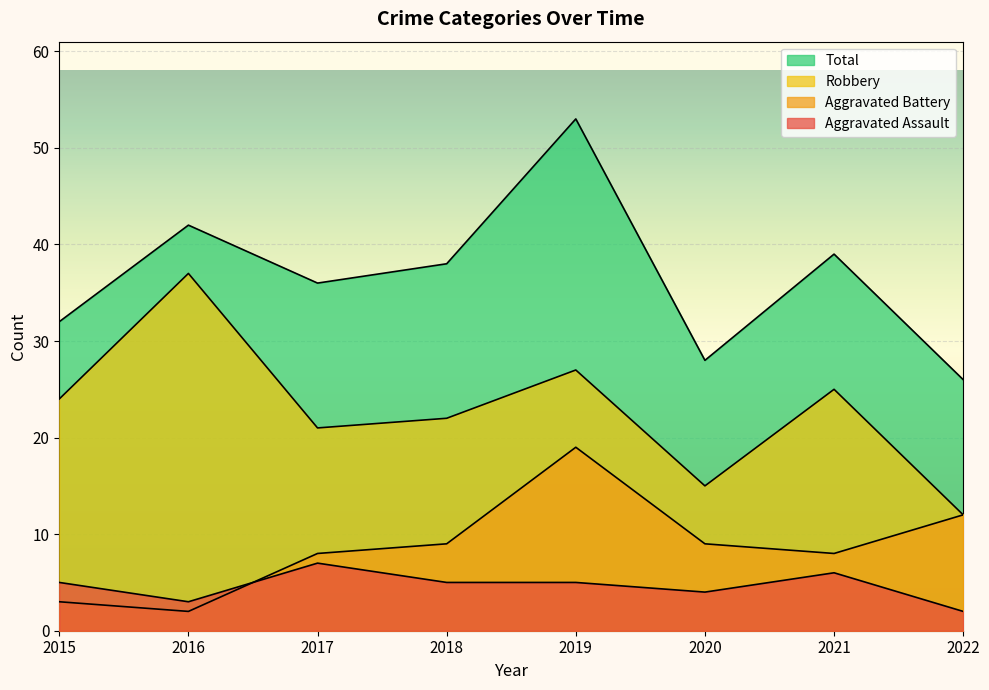

What is the value of the Total point at the 8th from the left?

26